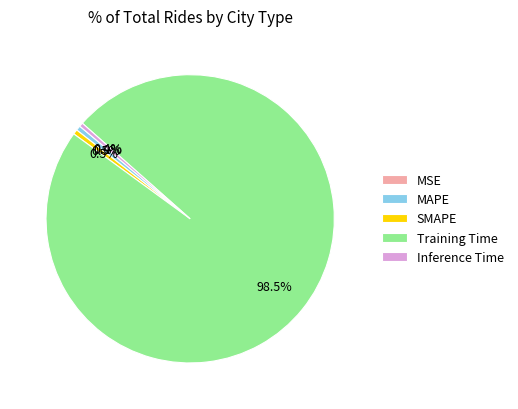

What is the largest slice in the pie chart?

Training Time